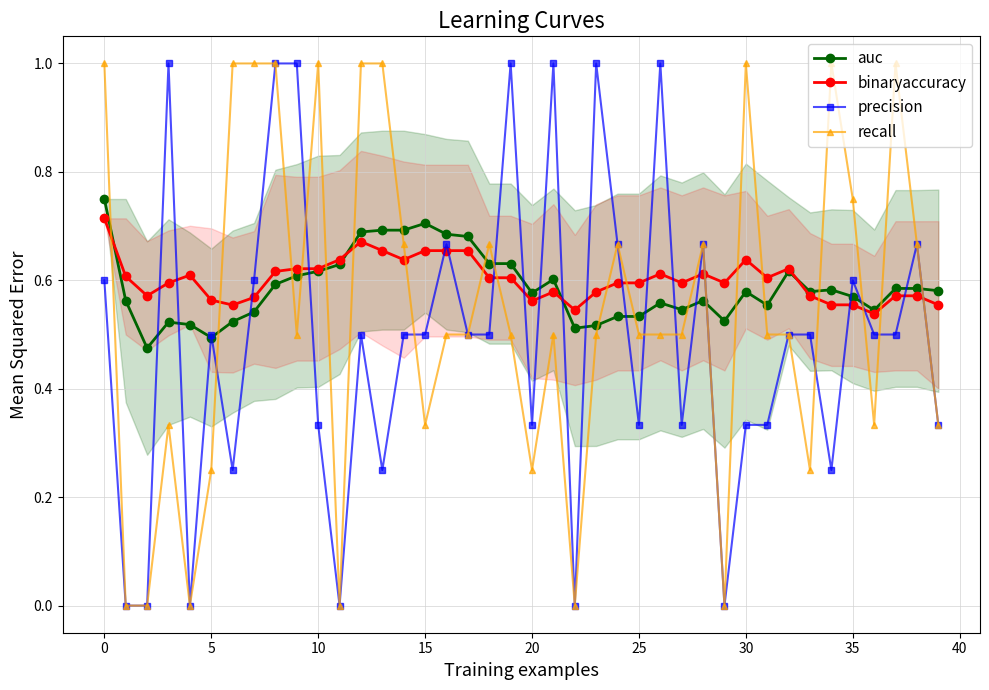

The binaryaccuracy series shows 0.6 at 30. True or false?

True